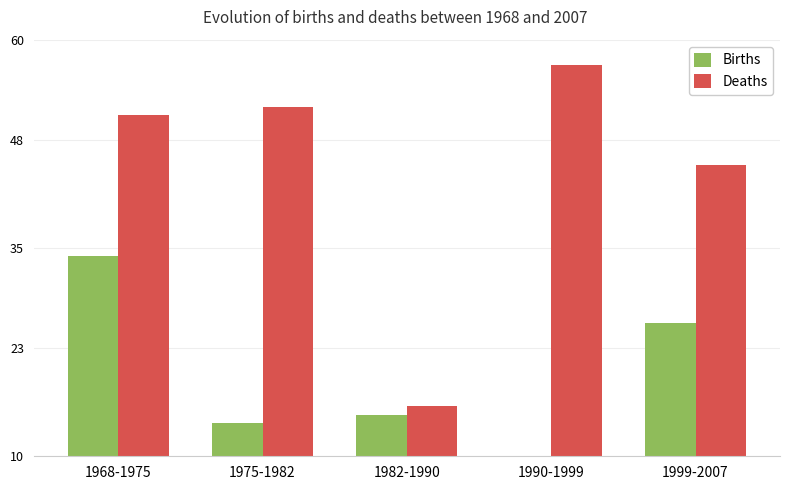

List the labels in order of Births value, largest first.

1968-1975, 1999-2007, 1982-1990, 1975-1982, 1990-1999